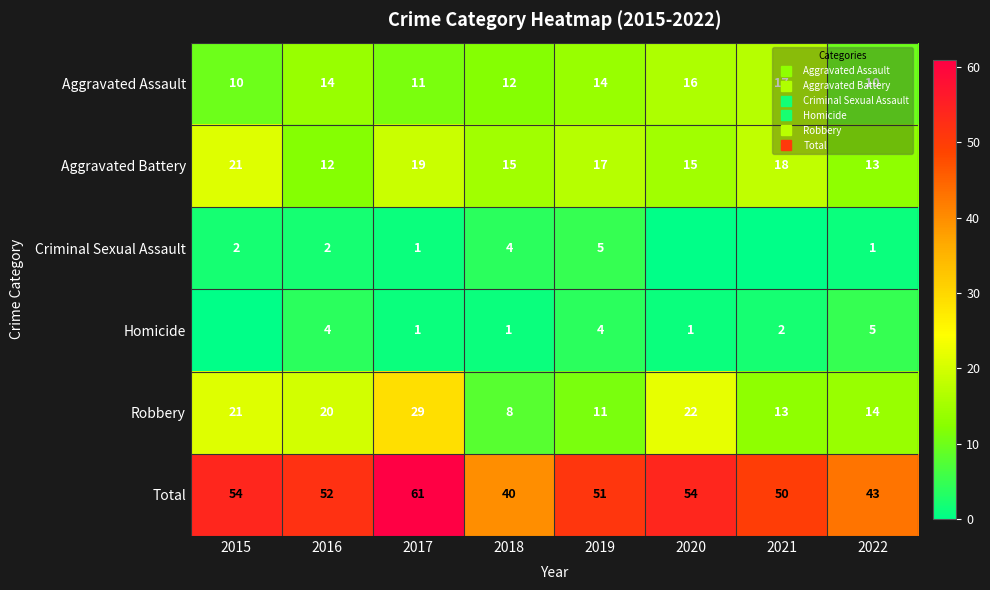

List the series in order of their peak value, highest first.

Total, Robbery, Aggravated Battery, Aggravated Assault, Criminal Sexual Assault, Homicide